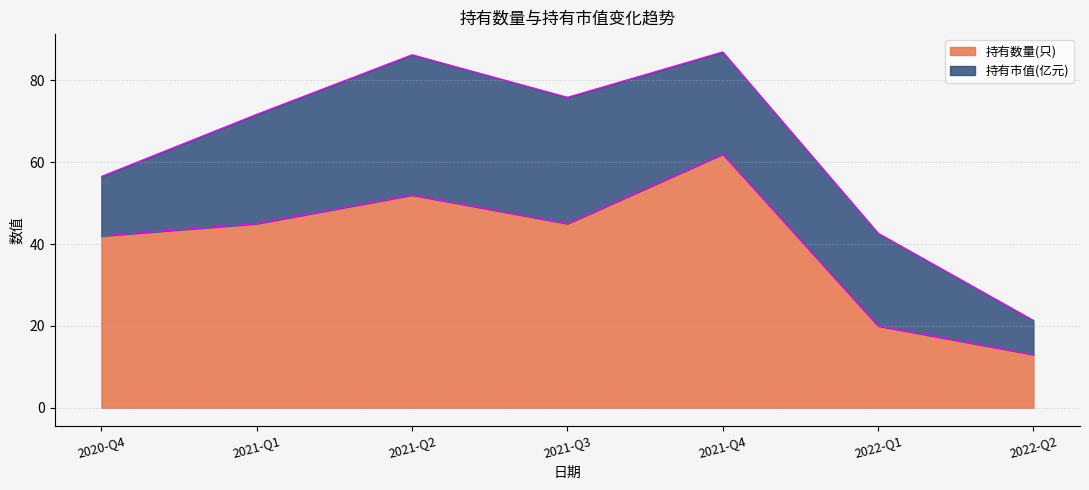

At which category does the data reach its first local peak?

2021-Q2